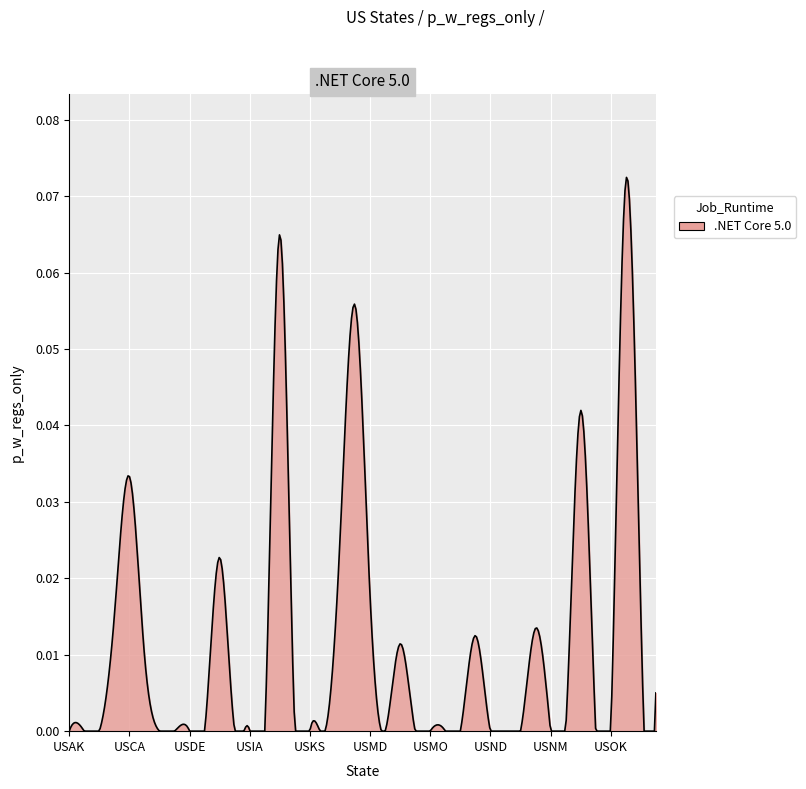

How many lines are shown in the chart?

1